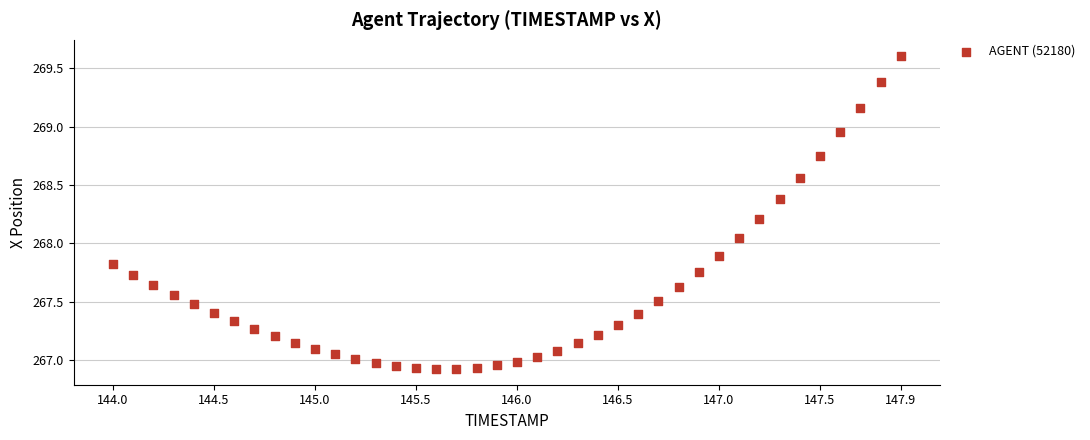

What is the range of X values (max minus min)?

3.9